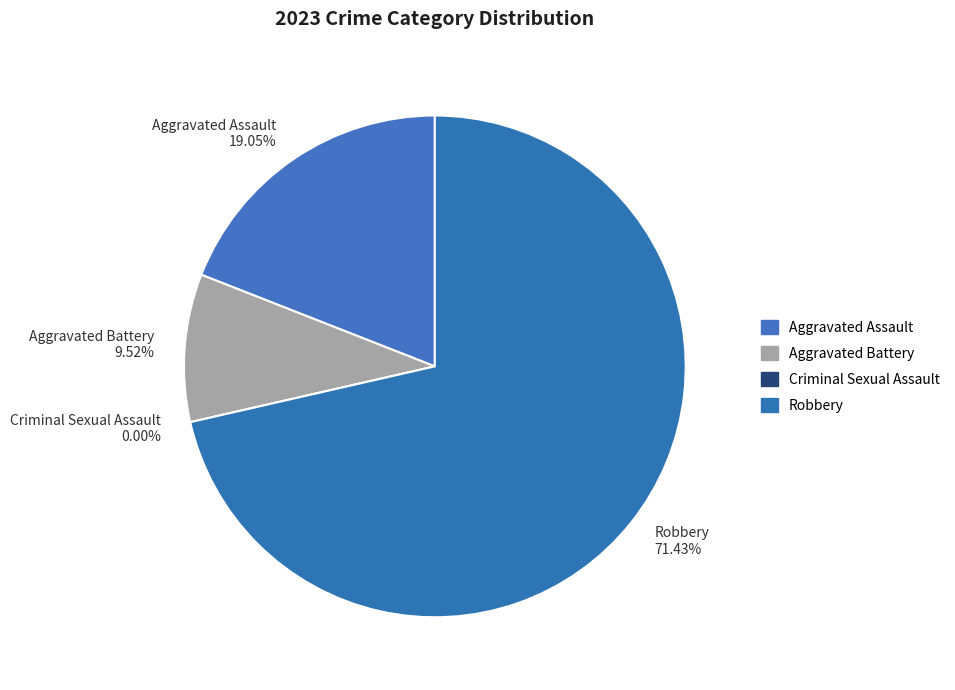

Between Robbery and Aggravated Battery, which is larger?

Robbery